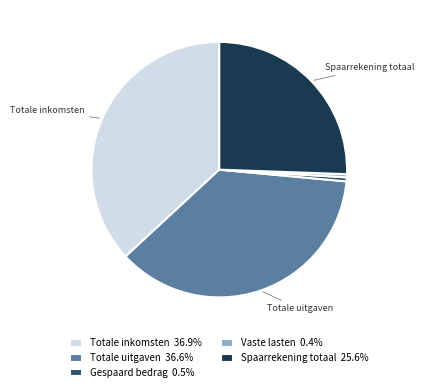

The Gespaard bedrag slice represents 9% of the pie. True or false?

False